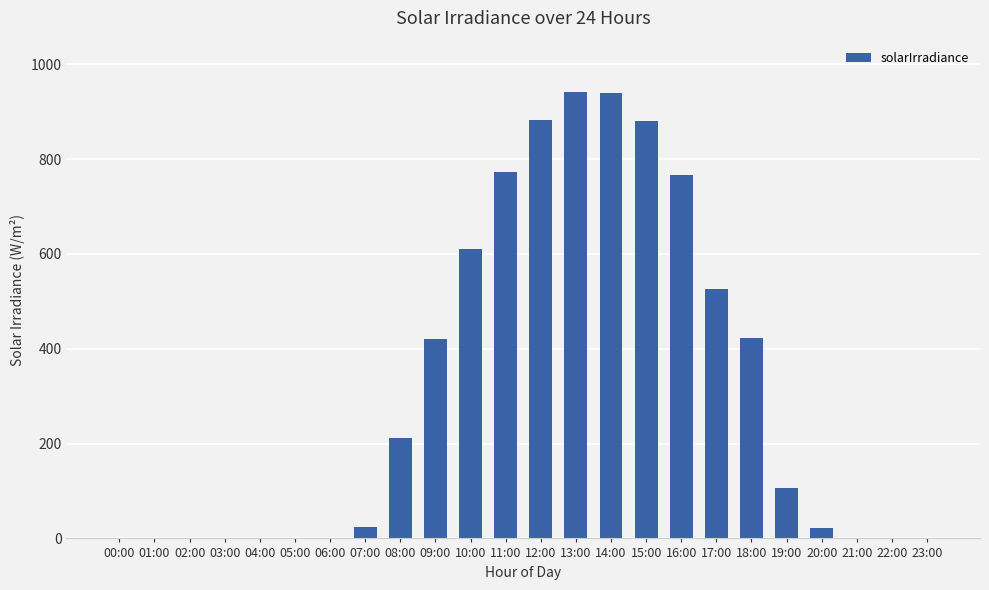

Are the bars horizontal?

No